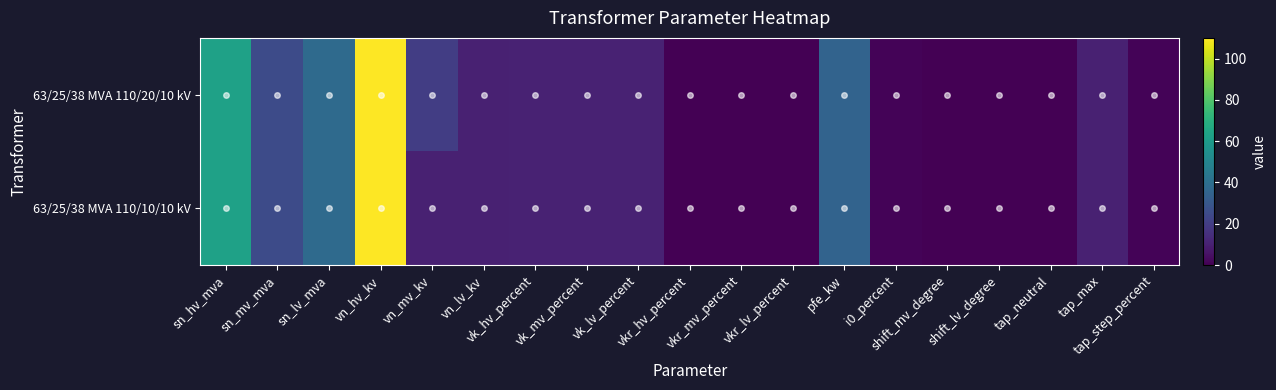

Rank the series by their average value, from highest to lowest.

63/25/38 MVA 110/20/10 kV, 63/25/38 MVA 110/10/10 kV